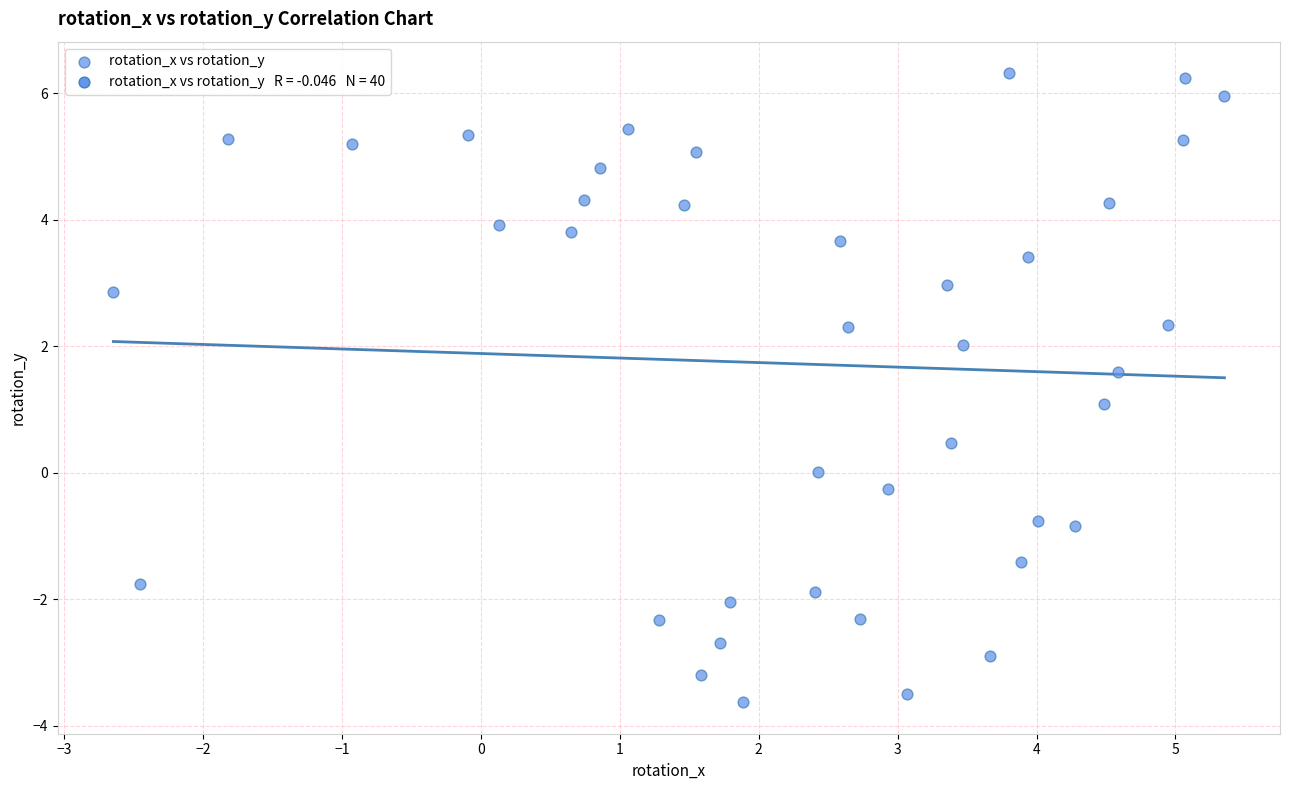

What is the range of Y values (max minus min)?

9.9